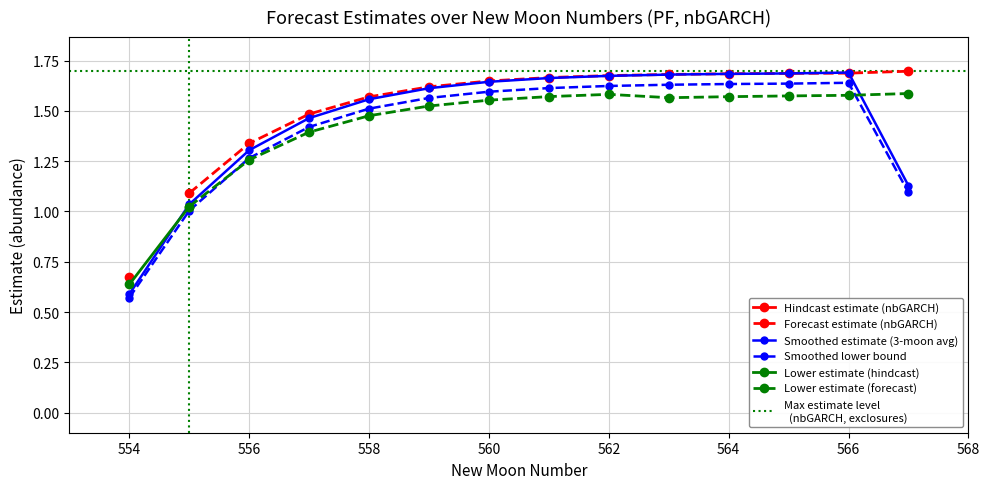

Is the value of lower_pi at 558 greater than the value of estimate at 559?

No